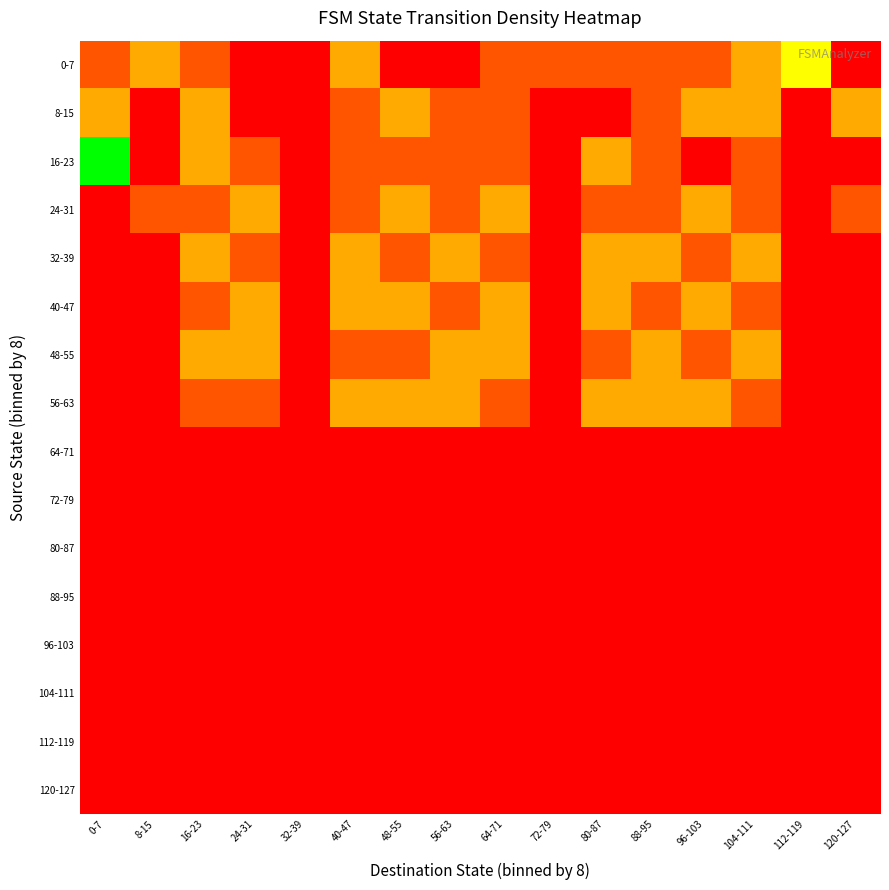

Rank the series at 32-39 from highest to lowest value.

0-7, 8-15, 16-23, 24-31, 32-39, 40-47, 48-55, 56-63, 64-71, 72-79, 80-87, 88-95, 96-103, 104-111, 112-119, 120-127